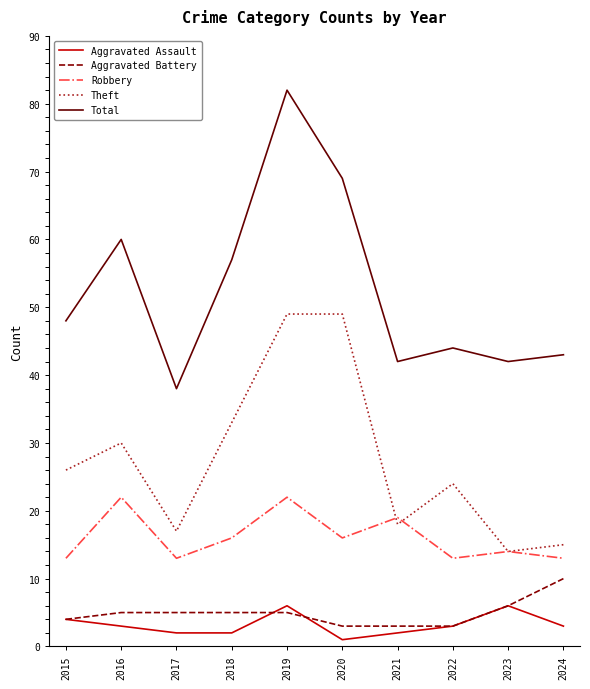

True or false: Total and Aggravated Battery intersect in this chart.

False